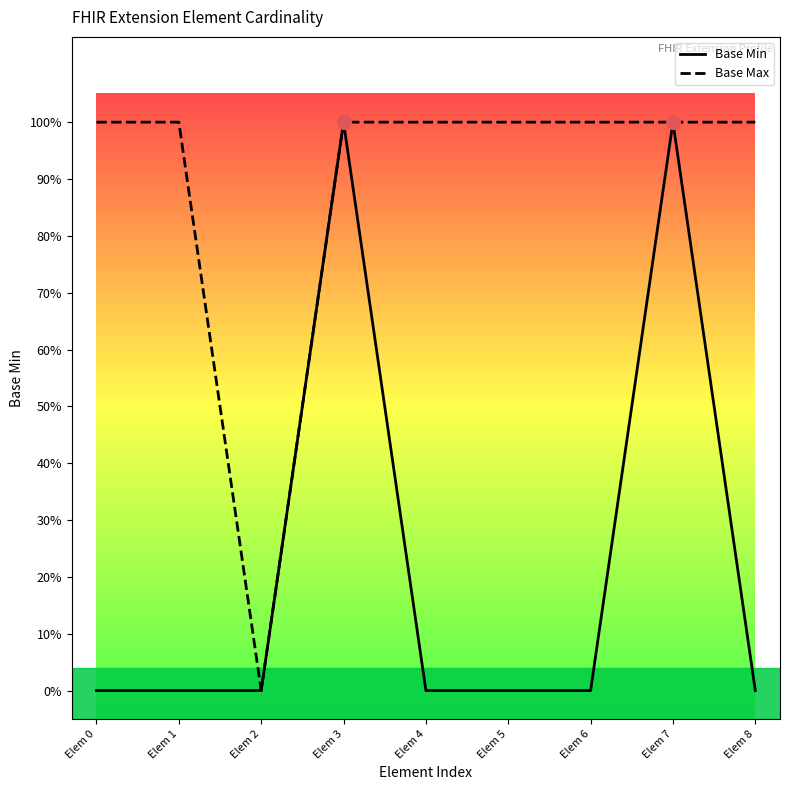

Does the chart have visible grid lines?

No